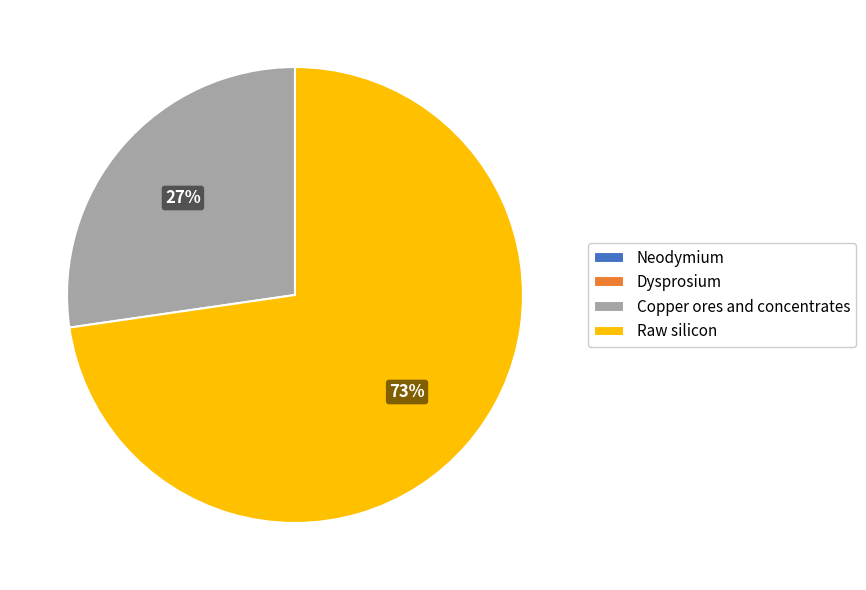

Which slice represents more than half of the pie?

Raw silicon